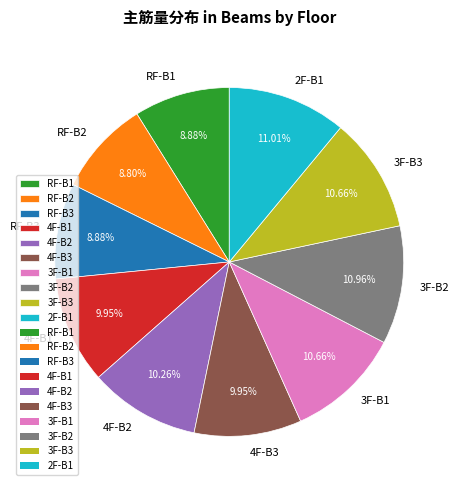

To the nearest percent, what is the average slice percentage?

10%